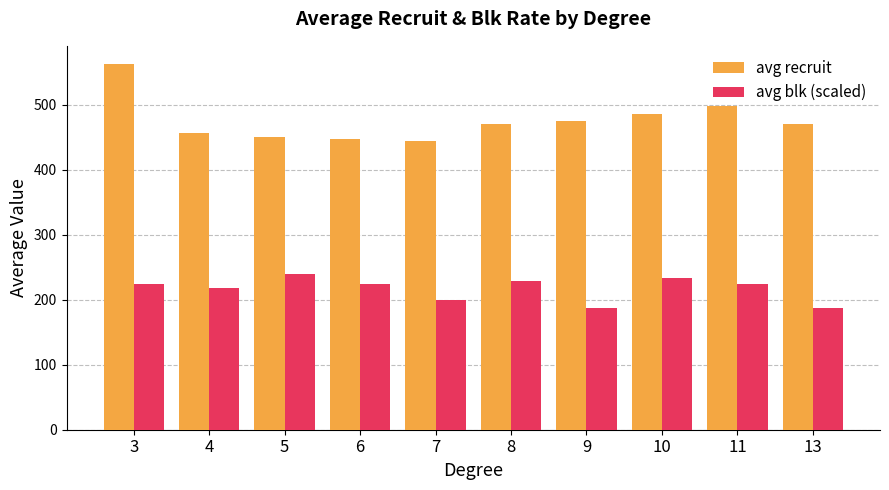

Rank the series by their maximum value, from highest to lowest.

avg recruit, avg blk (scaled)